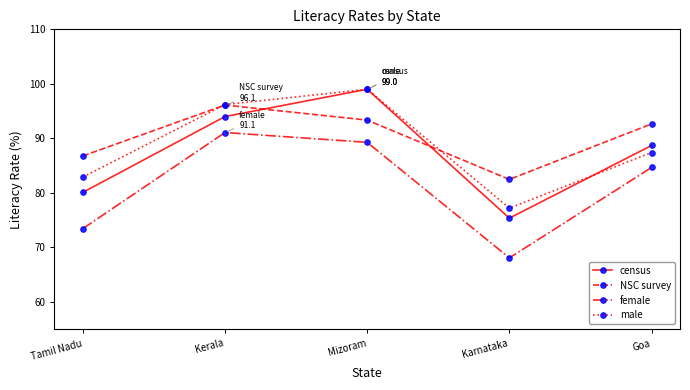

At how many categories does at least one series exceed 70?

5